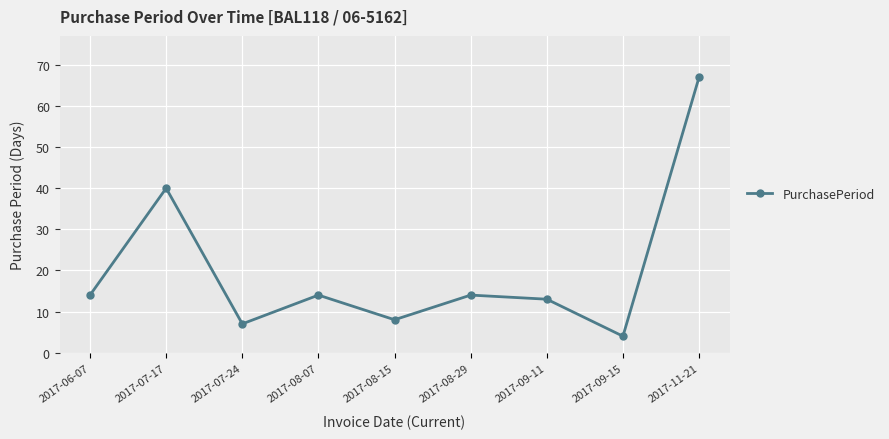

What is the sum of all values?

181